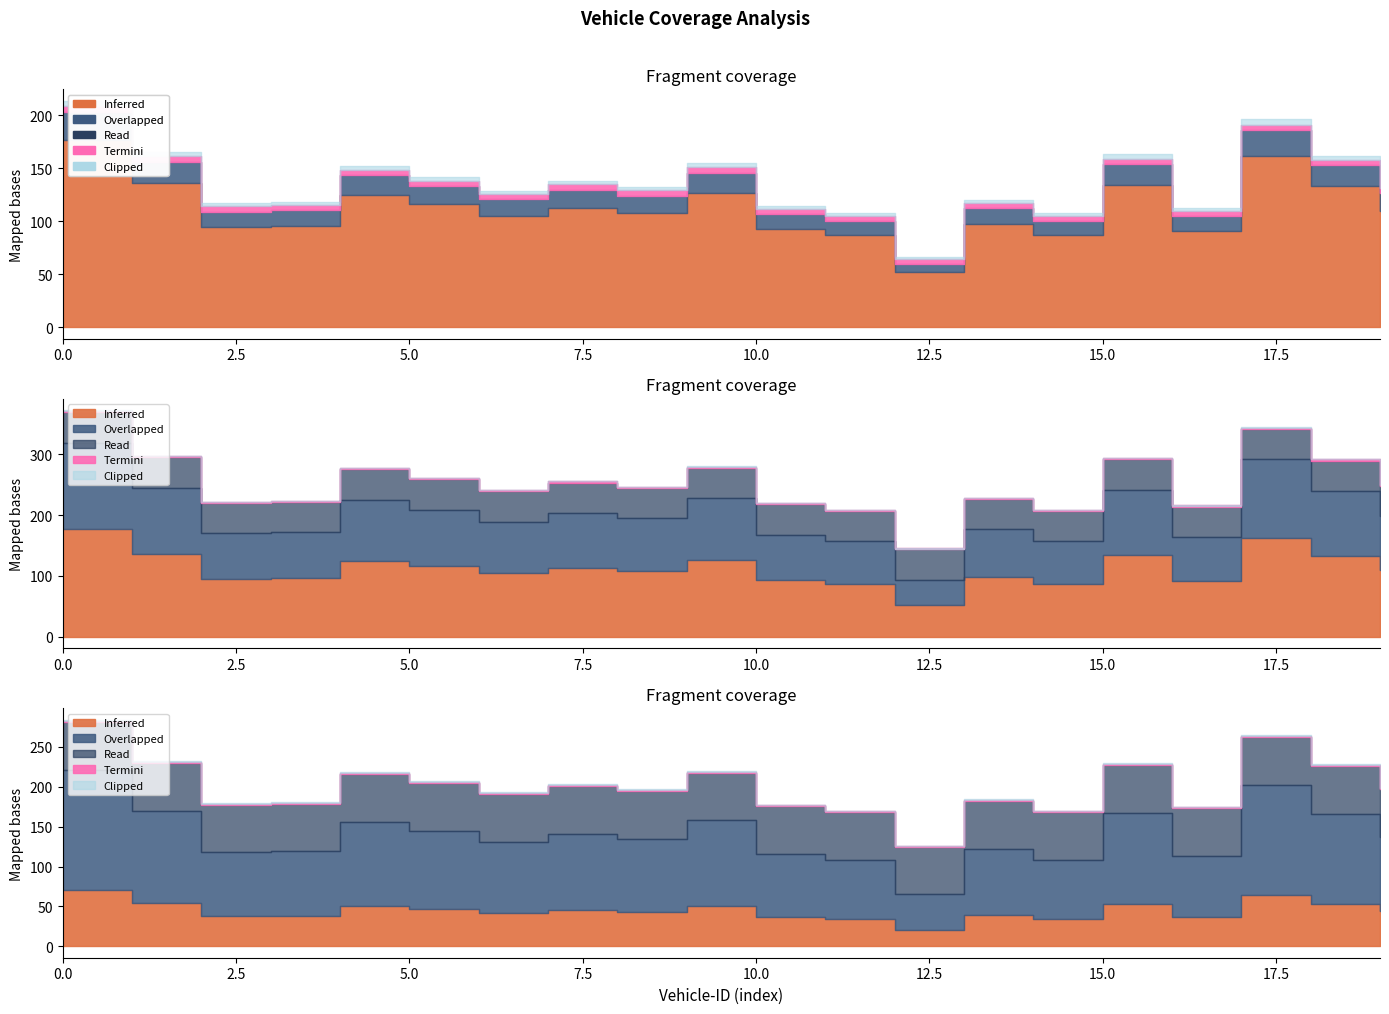

The value of Ride-share Distances at 2 is 143. True or false?

False